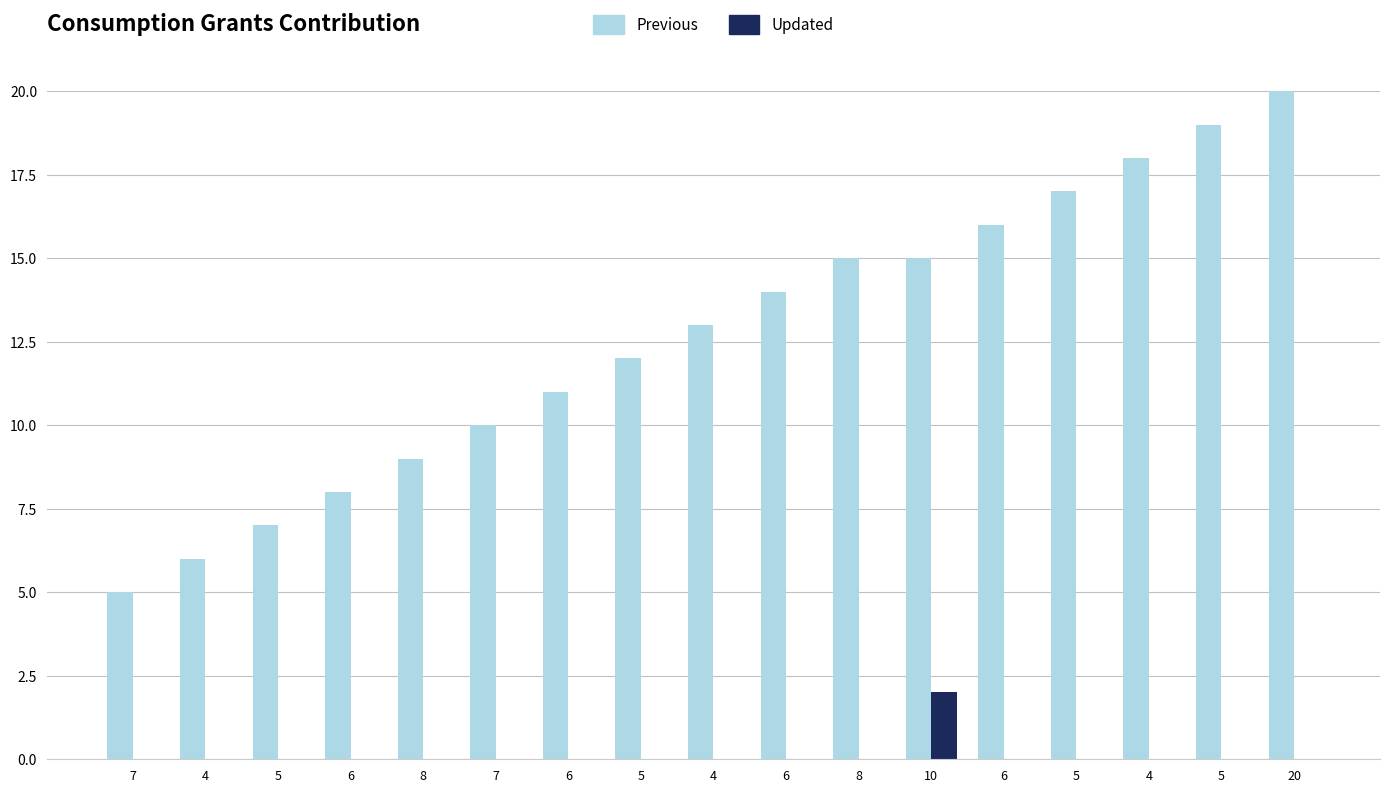

What is the spread (max minus min) of values at 10?

13